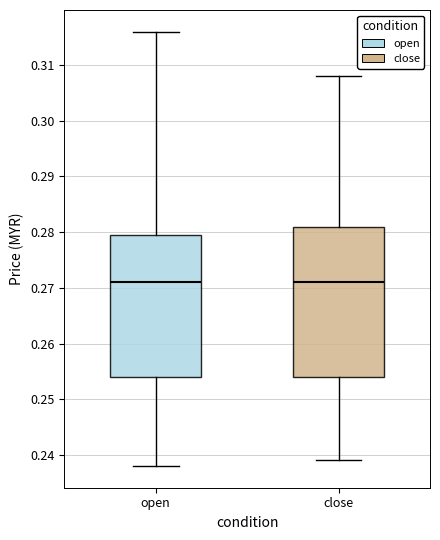

Reading left to right, transcribe this box plot: for each box, give where its median line is, the range the box spans, and where its two whiskers end, as read against the y-axis. The values are not printed on the chart, so give them approximately, as read against the axis.

open: median 0.271, box 0.254 to 0.280, whiskers 0.238 to 0.316
close: median 0.271, box 0.254 to 0.281, whiskers 0.239 to 0.308